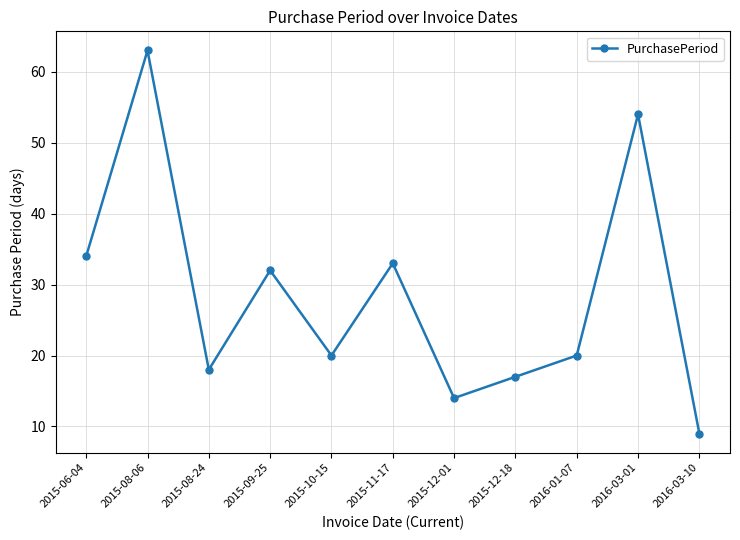

Approximately how many times larger is the value at 2015-10-15 compared to 2015-09-25?

0.6